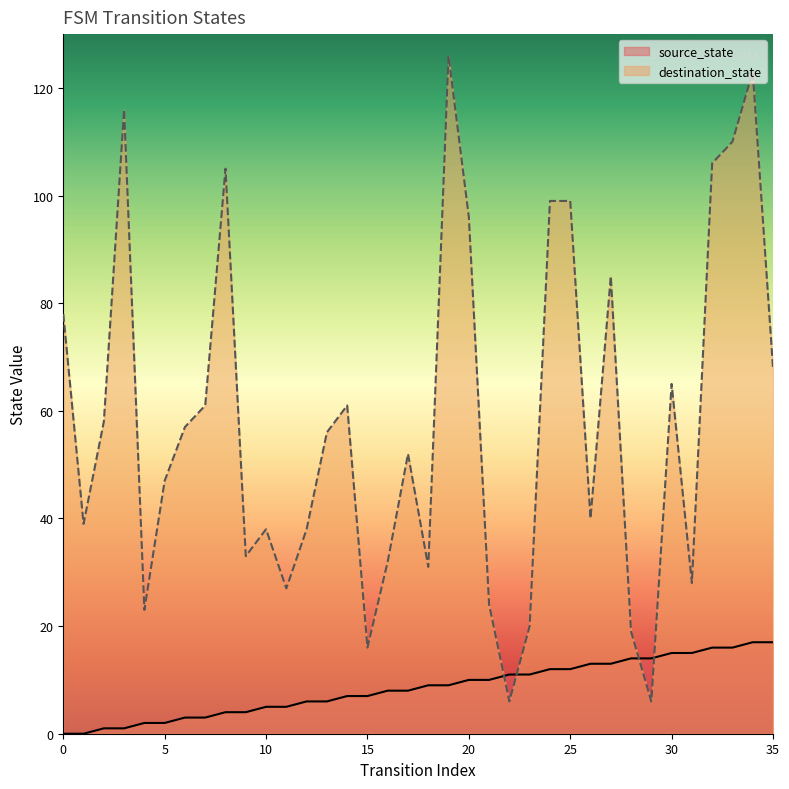

Reading left to right, transcribe all the data shown in this chart.

source_state: 0	0	1	1	2	2	3	3	4	4	5	5	6	6	7	7	8	8	9	9	10	10	11	11	12	12	13	13	14	14	15	15	16	16	17	17
destination_state: 78	39	58	116	23	47	57	61	105	33	38	27	38	56	61	16	32	52	31	126	96	24	6	20	99	99	40	85	19	6	65	28	106	110	123	68